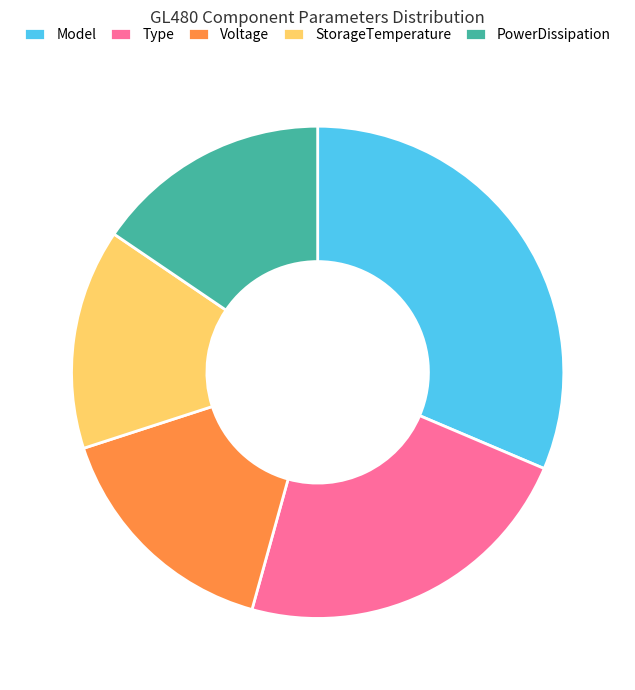

Is it true that Type is 34% of the pie?

False